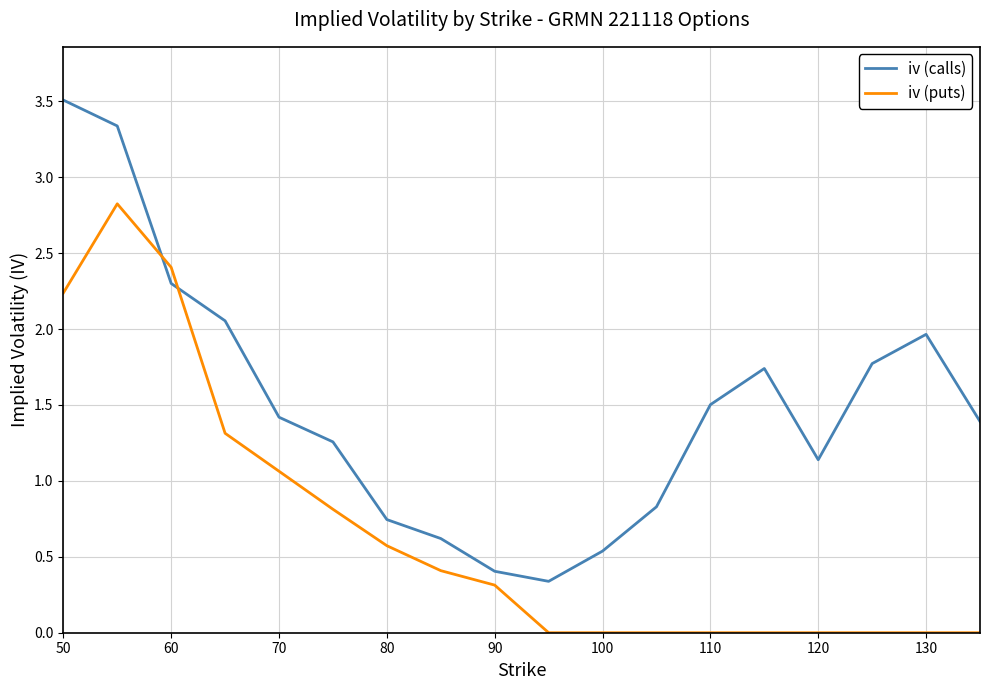

What is the maximum value shown in the chart?

3.5